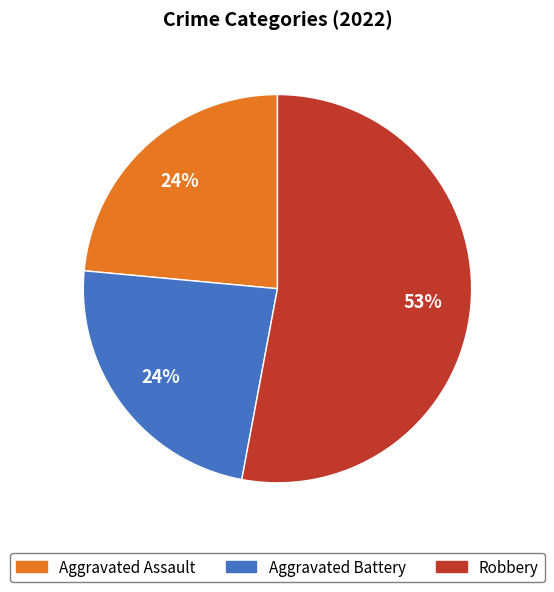

To the nearest percent, what is the average slice percentage?

33%